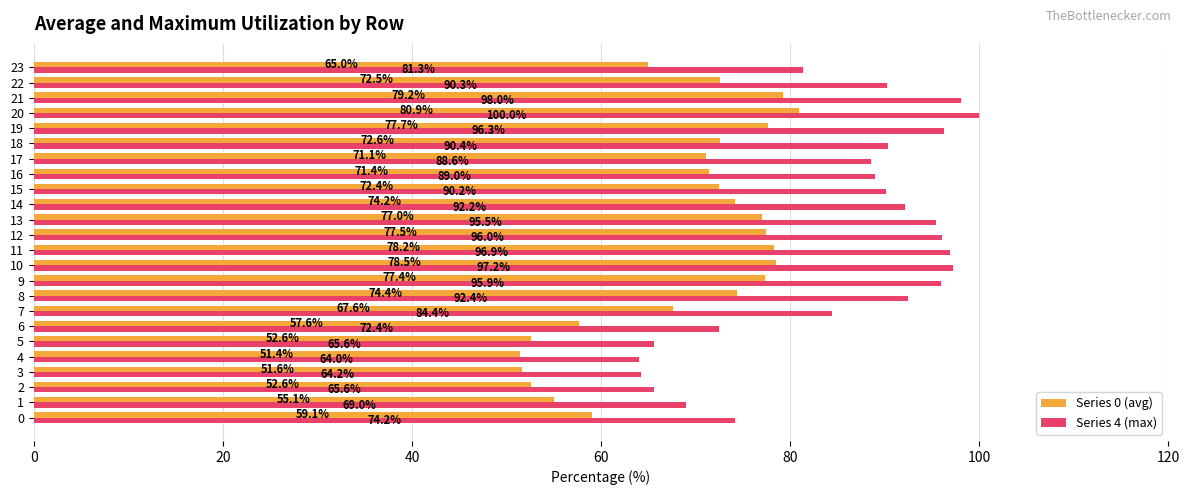

What is the difference between the highest and lowest values at 6?

14.8